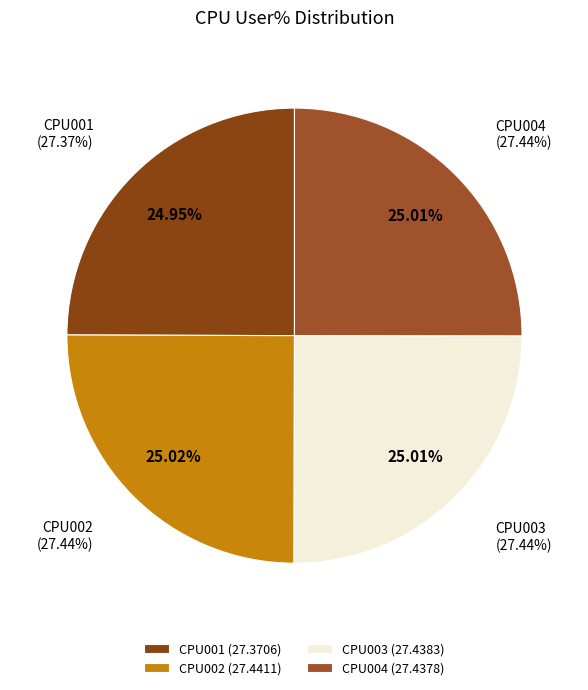

Which slice is the largest?

CPU002